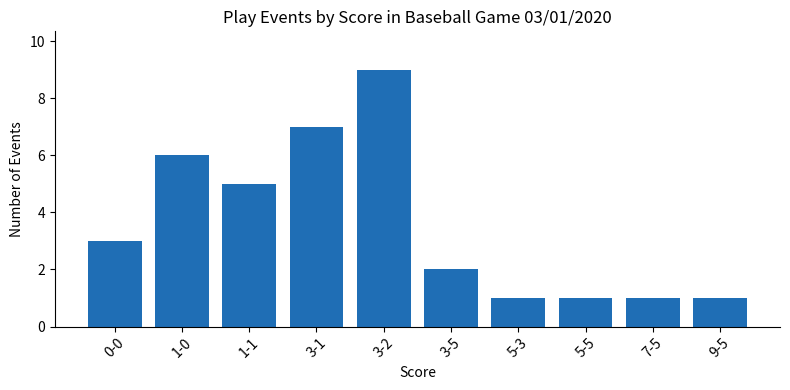

What is the greatest value displayed?

9